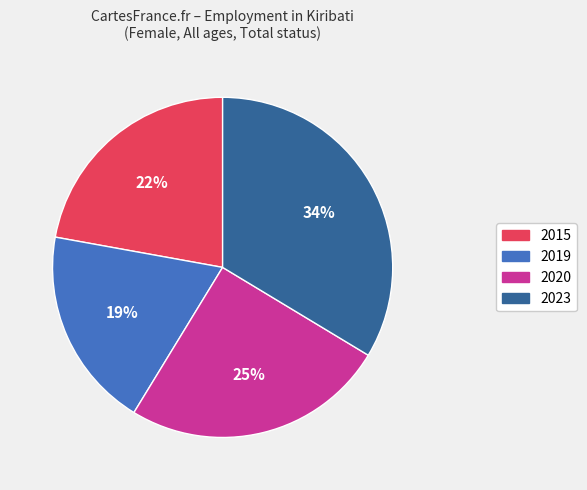

To the nearest percent, what is the difference between the largest and smallest slice percentages?

15%